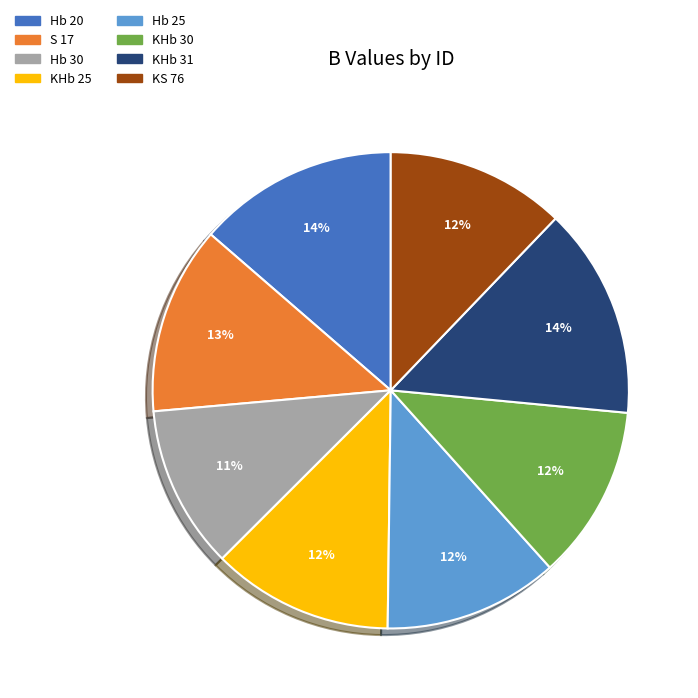

Which has a higher value, Hb 30 or KHb 30?

KHb 30